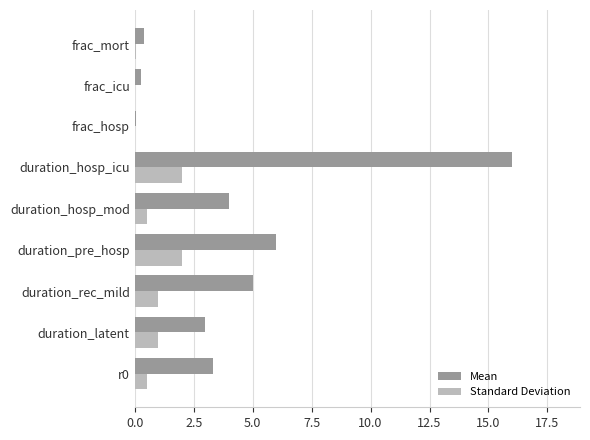

Is it true that Standard Deviation equals 0.5 at duration_hosp_mod?

True